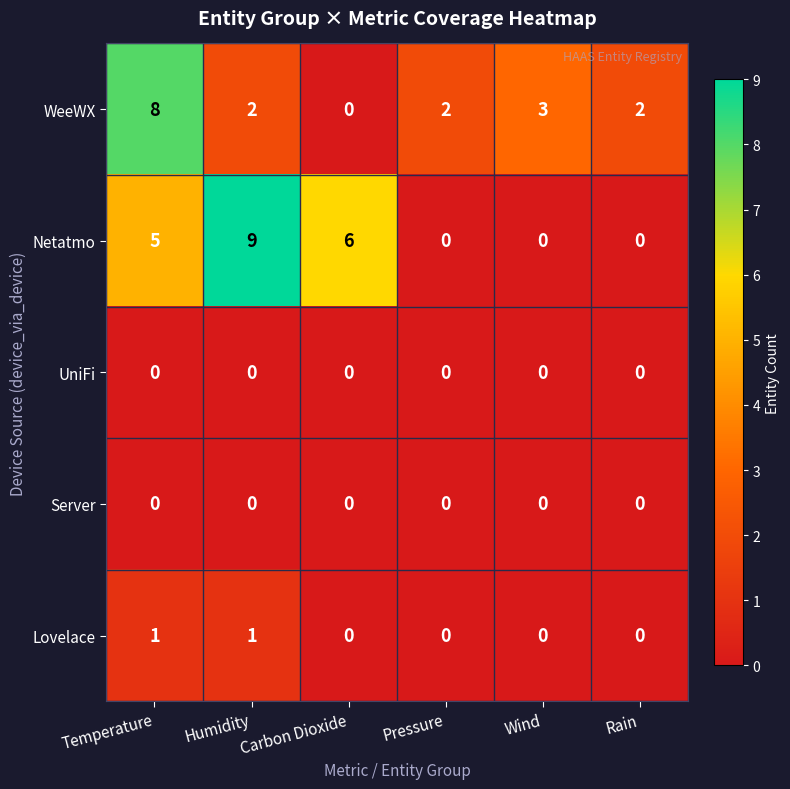

At how many categories does at least one series exceed 7?

2